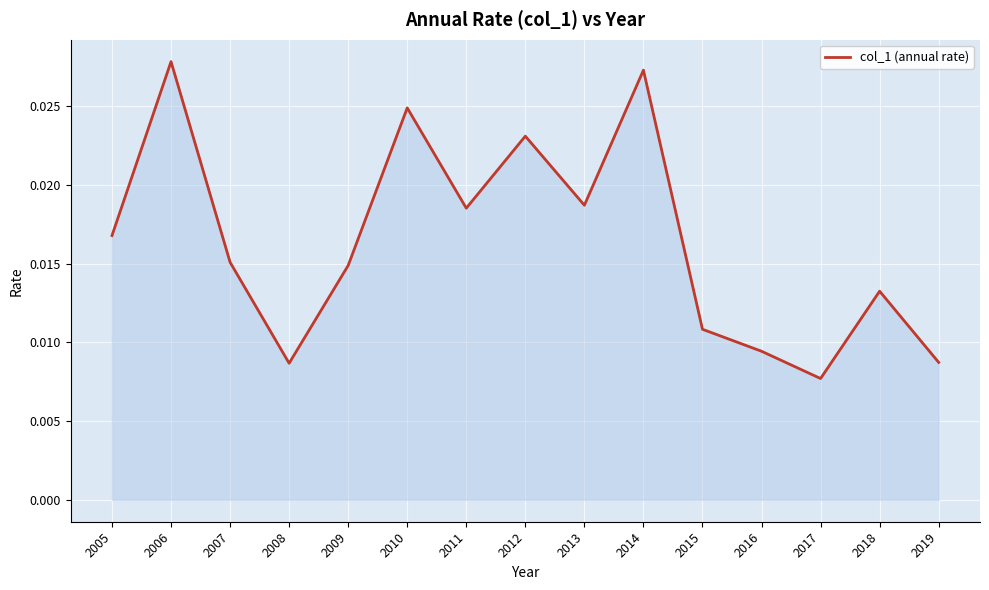

Which category has the lowest value across all series?

2017